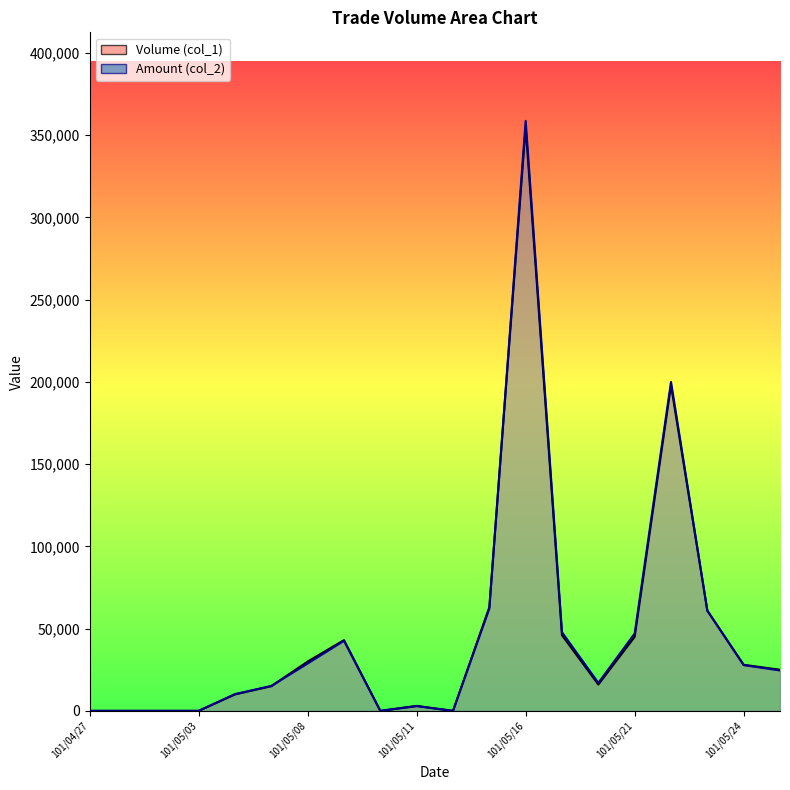

What is the difference between the Volume (col_1) values at 101/05/04 and 101/05/08?

20000